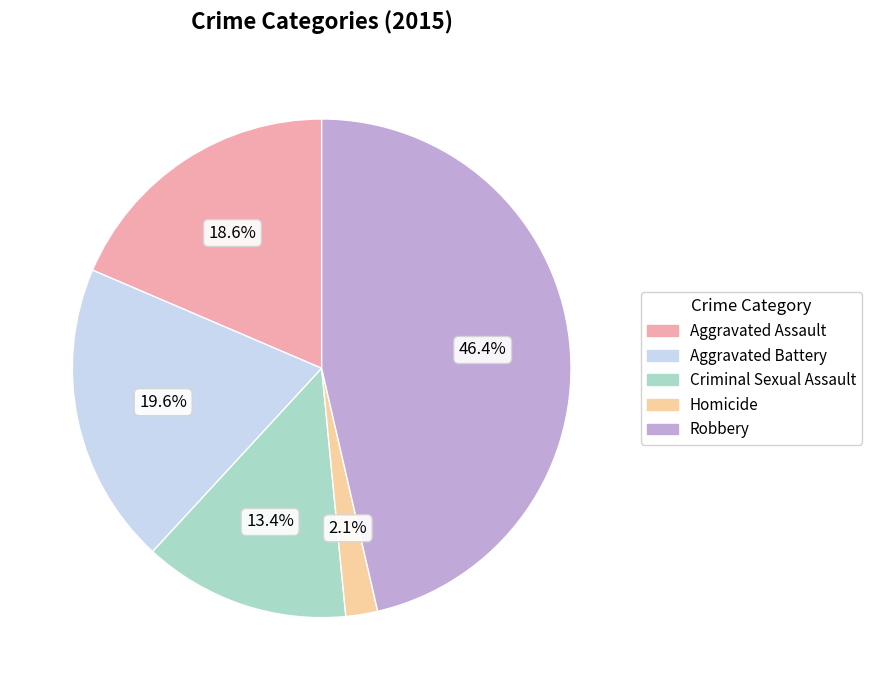

True or false: Aggravated Assault accounts for 26% of the total.

False